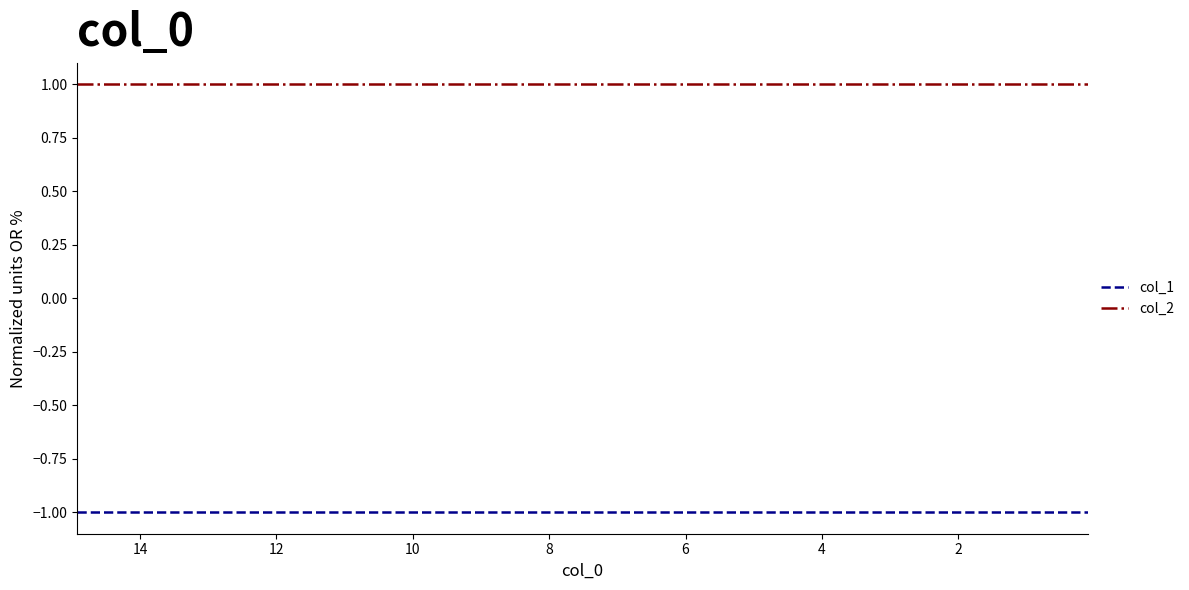

At 10, list the series in order from largest to smallest.

col_2, col_1